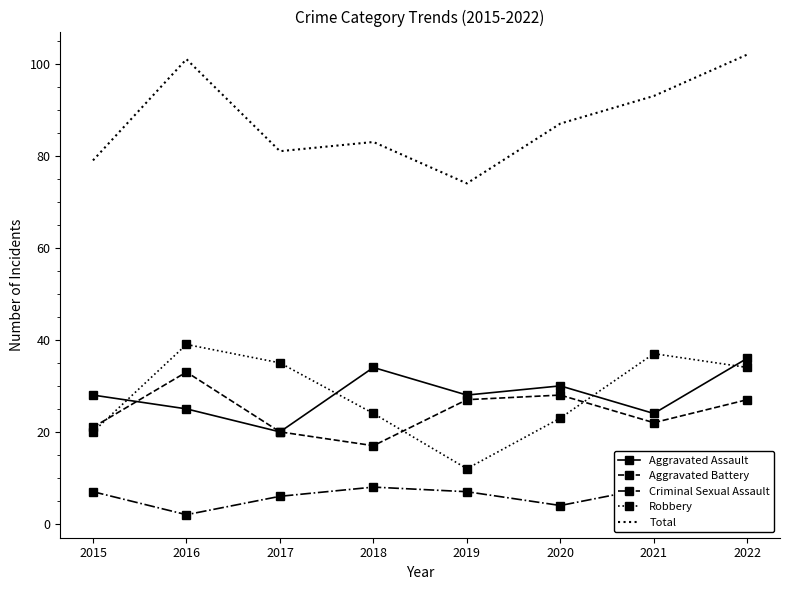

At which label does Criminal Sexual Assault first exceed 7?

2018